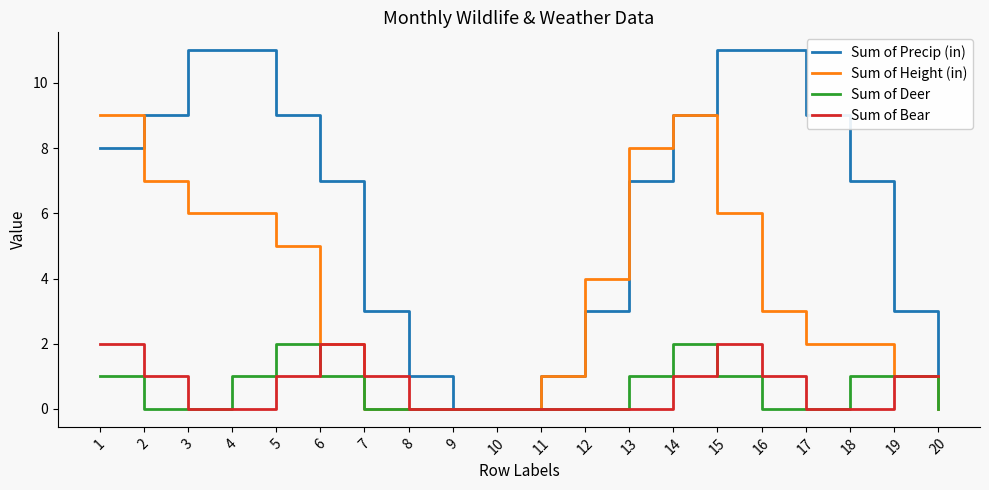

Read the Sum of Height (in) value at 12.

4